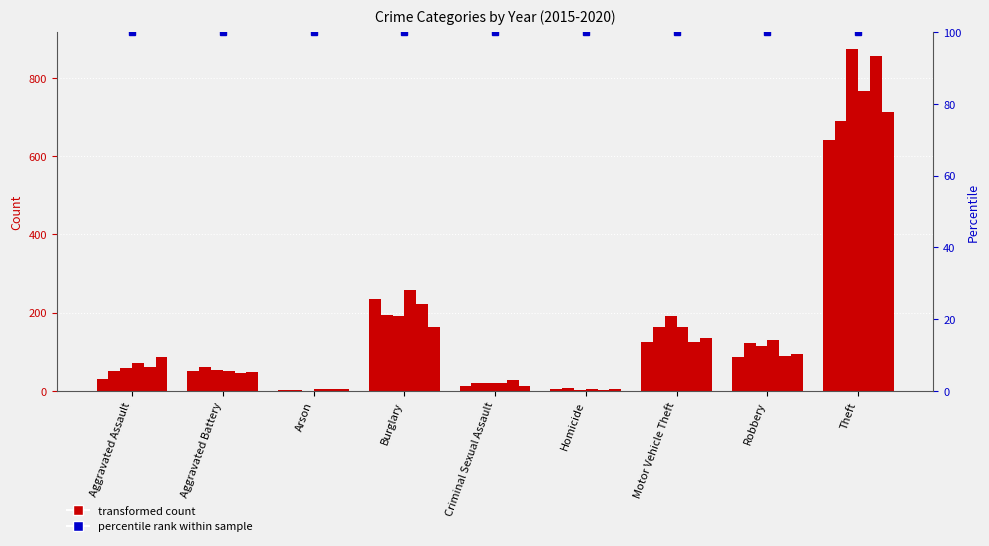

What position from the right is Theft?

1